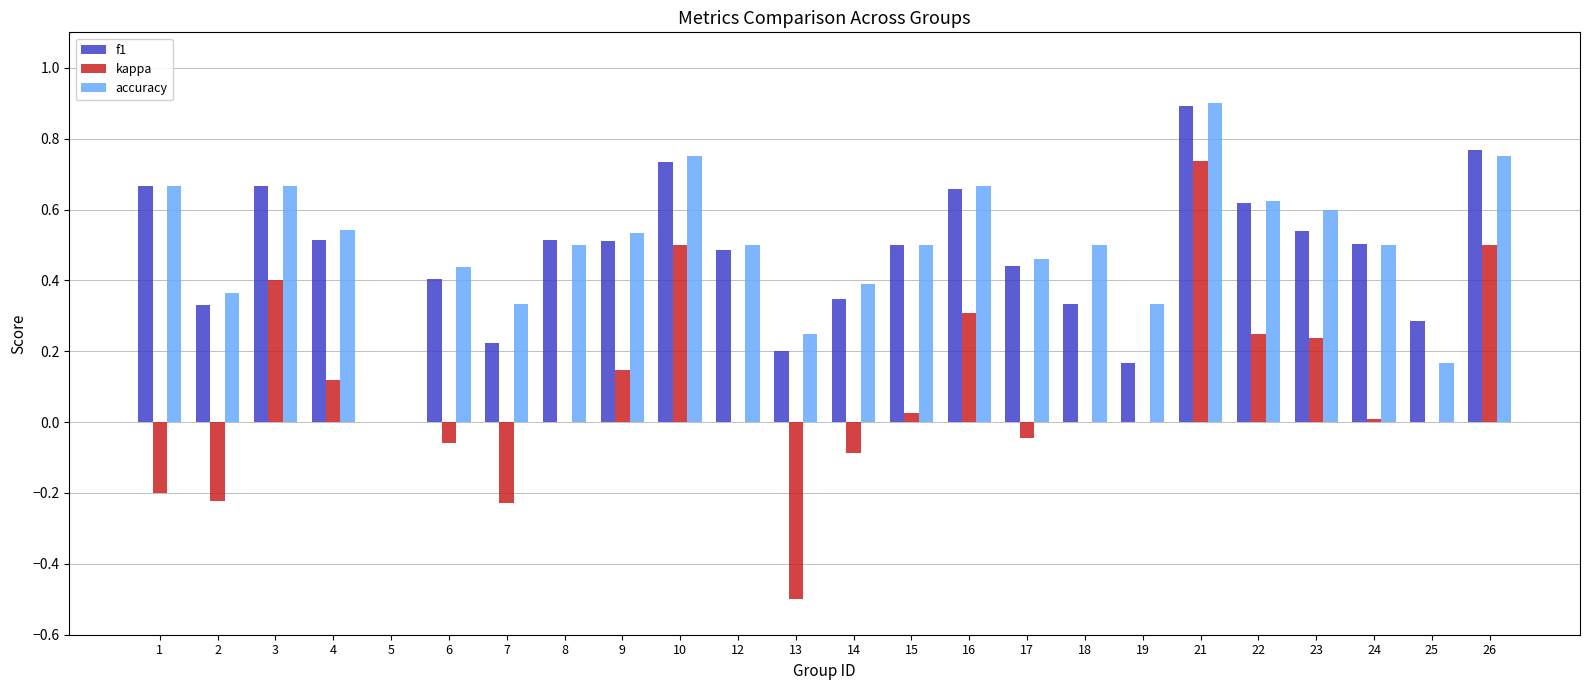

Which category has the highest value across all series?

21